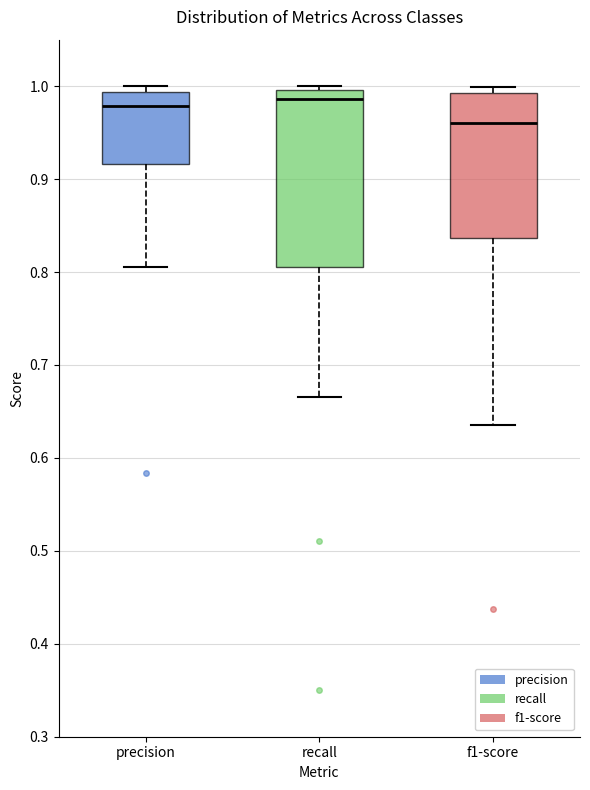

Where is the lower edge of the box for recall on the y-axis? The values are not printed on the chart, so give them approximately, as read against the axis.

0.81